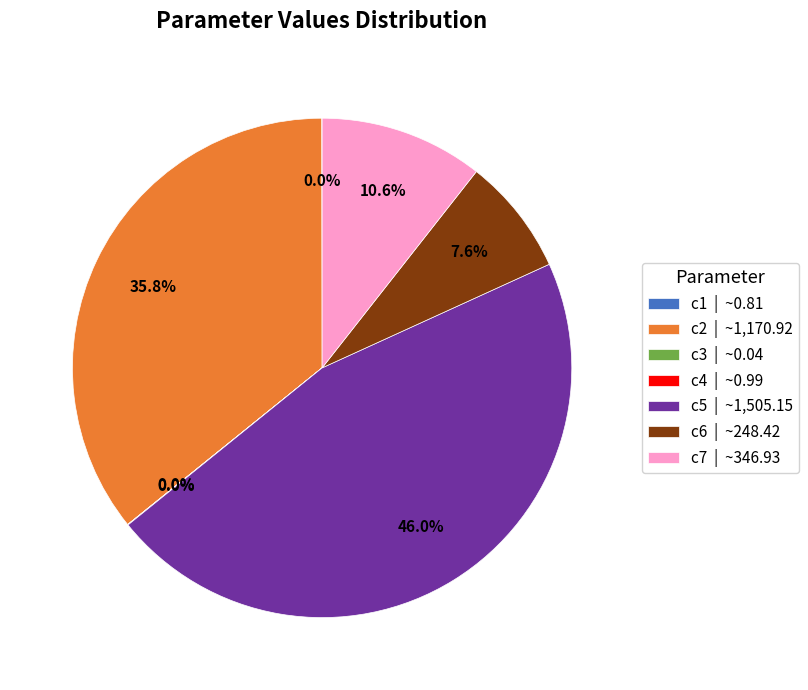

Do c6 | ~248.42 and c7 | ~346.93 together represent more than half of the pie?

No